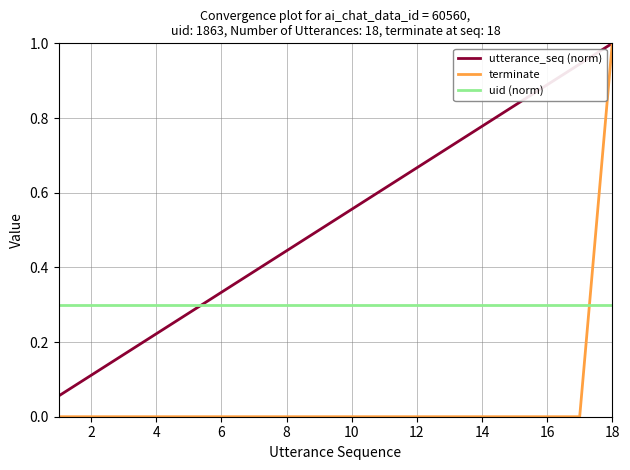

What are all the series names shown in the legend?

utterance_seq (norm), terminate, uid (norm)